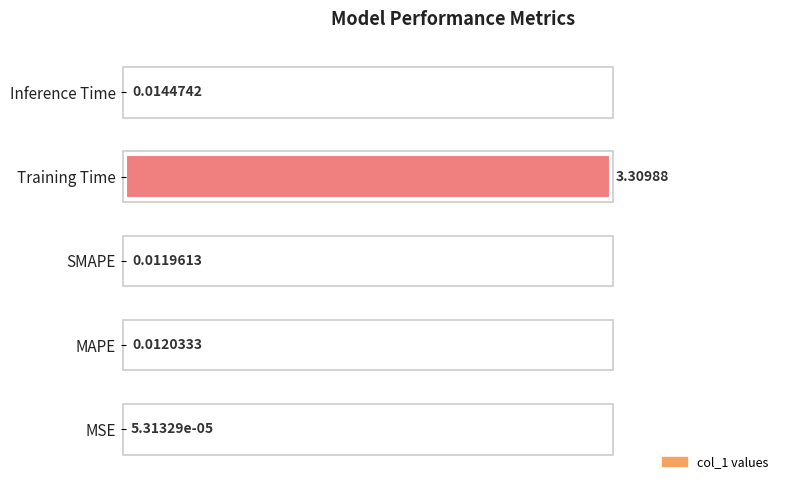

How many bars are there in total?

5